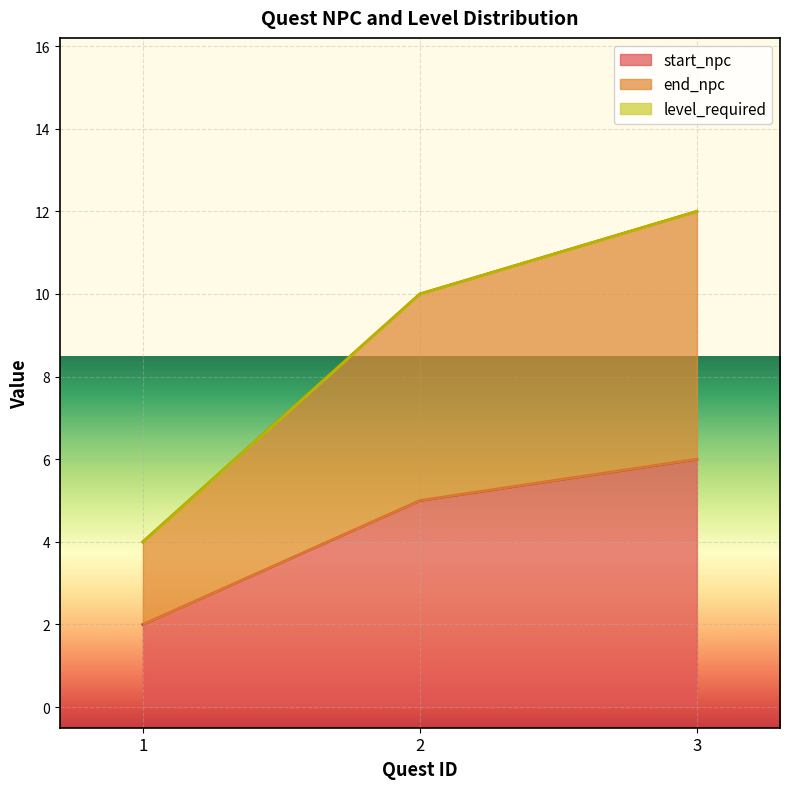

True or false: start_npc has a value of 1 at 1.

False